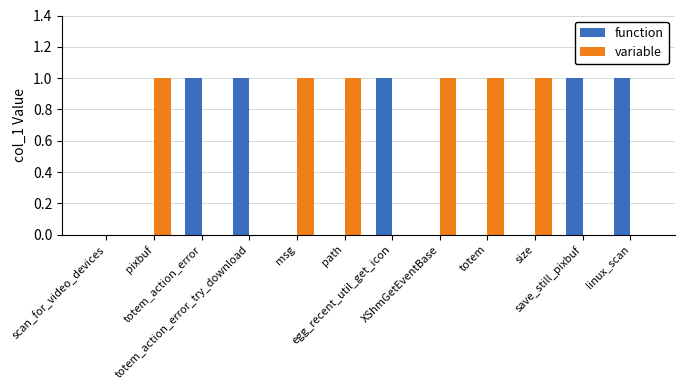

Reading left to right, list all the values displayed in this chart.

function: scan_for_video_devices=0	pixbuf=0	totem_action_error=1	totem_action_error_try_download=1	msg=0	path=0	egg_recent_util_get_icon=1	XShmGetEventBase=0	totem=0	size=0	save_still_pixbuf=1	linux_scan=1
variable: scan_for_video_devices=0	pixbuf=1	totem_action_error=0	totem_action_error_try_download=0	msg=1	path=1	egg_recent_util_get_icon=0	XShmGetEventBase=1	totem=1	size=1	save_still_pixbuf=0	linux_scan=0